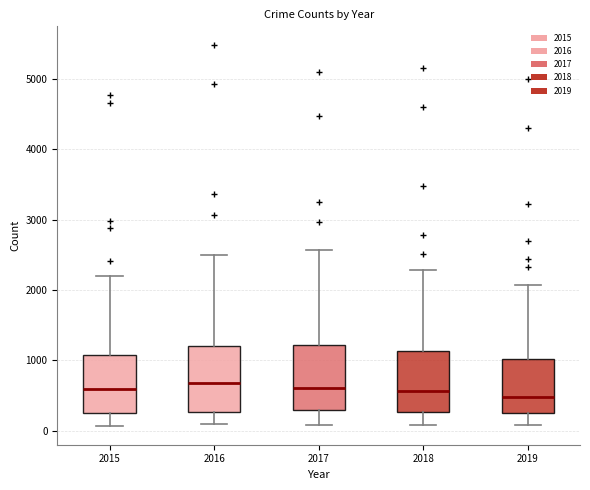

Reading left to right, read every box against the y-axis: the position of its median line, the range the box covers, and the ends of its whiskers. The values are not printed on the chart, so give them approximately, as read against the axis.

2015: median 600, box 300 to 1100, whiskers 100 to 2200
2016: median 700, box 300 to 1200, whiskers 100 to 2500
2017: median 600, box 300 to 1200, whiskers 100 to 2600
2018: median 600, box 300 to 1100, whiskers 100 to 2300
2019: median 500, box 300 to 1000, whiskers 100 to 2100